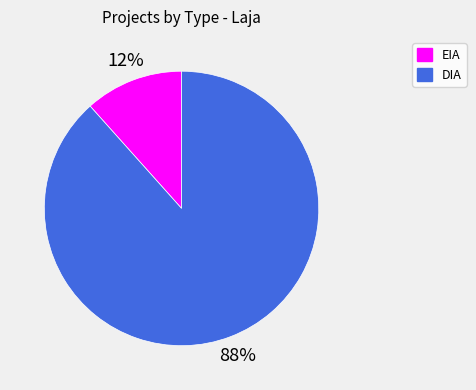

What is the smallest slice in the pie chart?

EIA